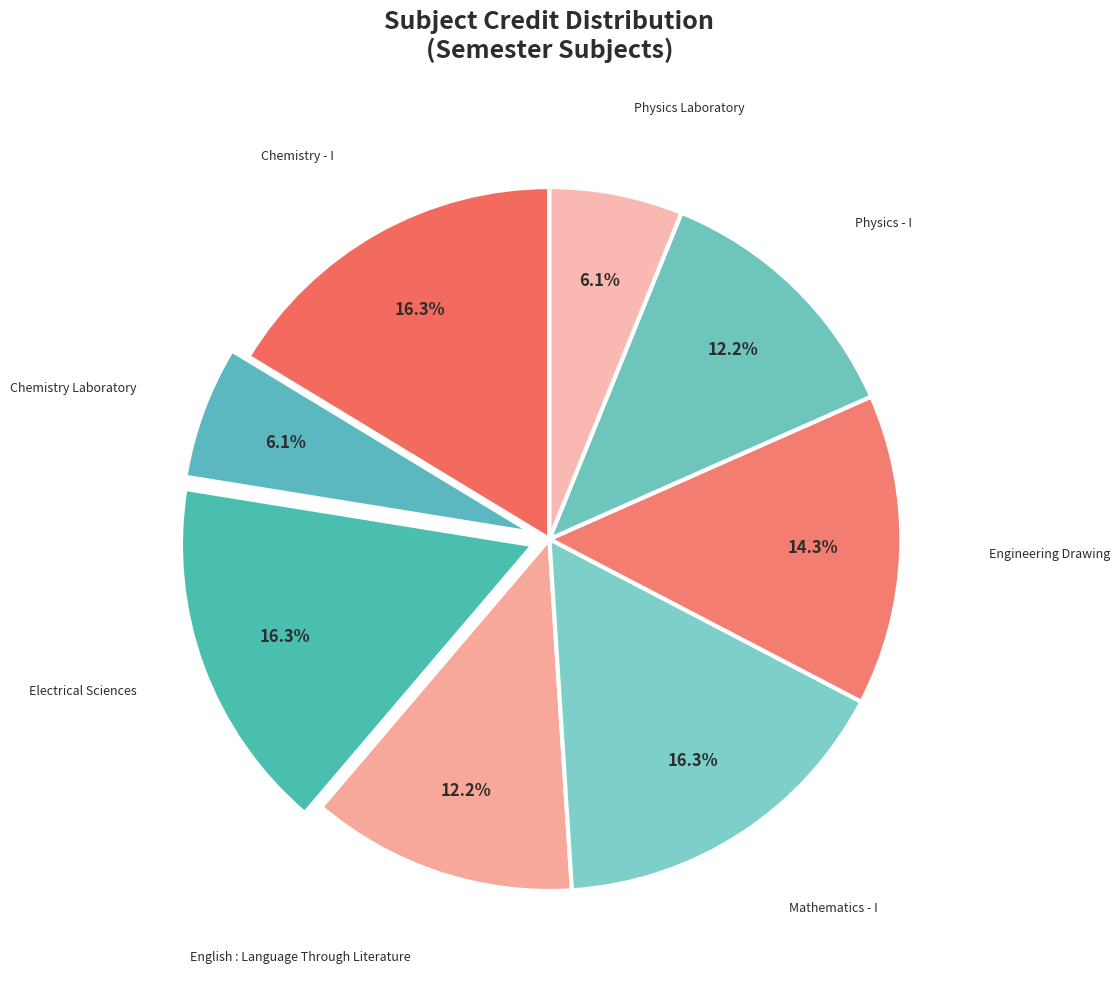

Is there a majority slice in this chart?

No